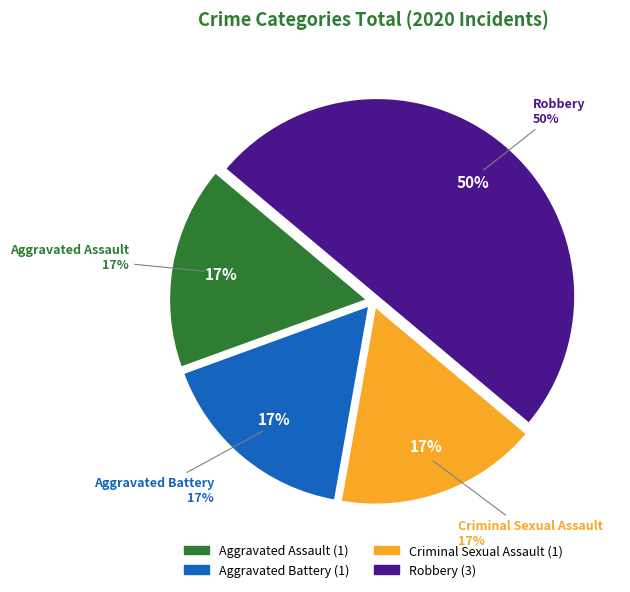

Approximately how many times larger is the value at Aggravated Assault compared to Robbery?

0.3